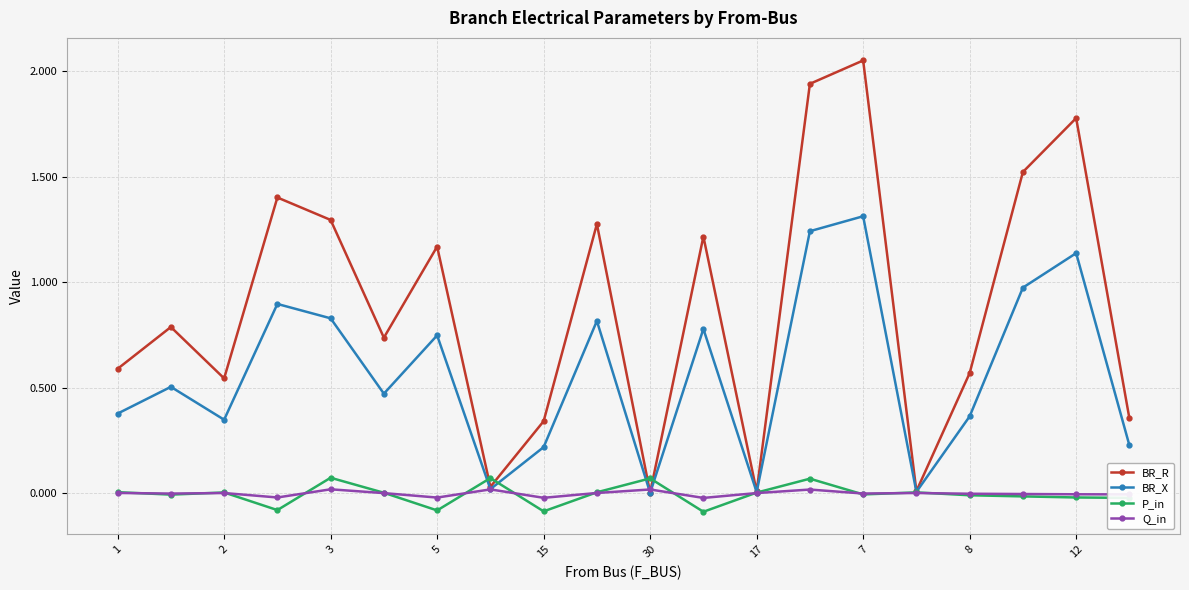

Which series has the largest range (max minus min)?

BR_R